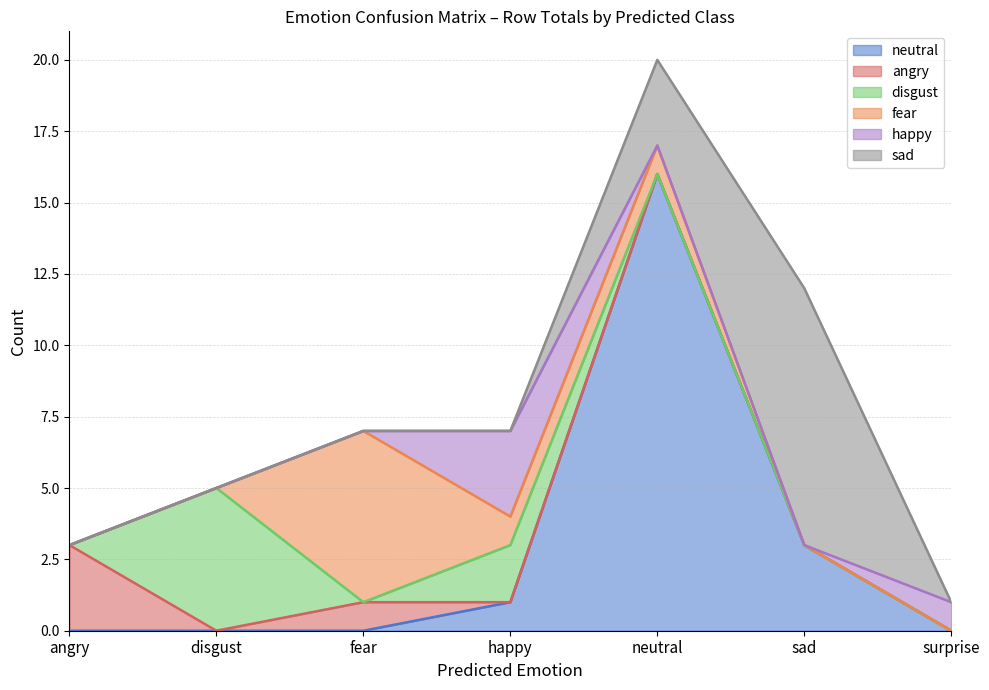

What is the label of the 7th point from the right?

angry